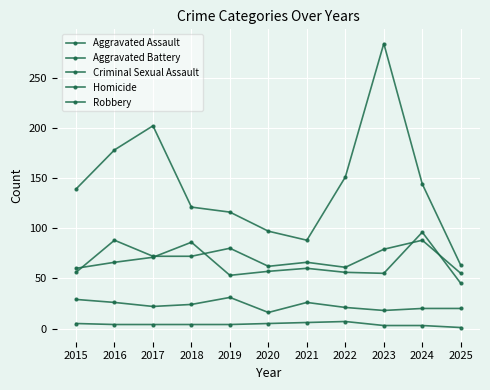

How many series are shown in this chart?

5